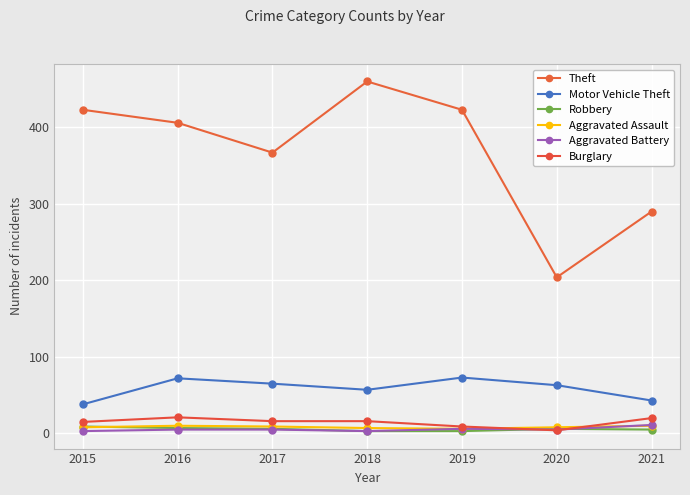

Which label corresponds to the largest value in the chart?

2018